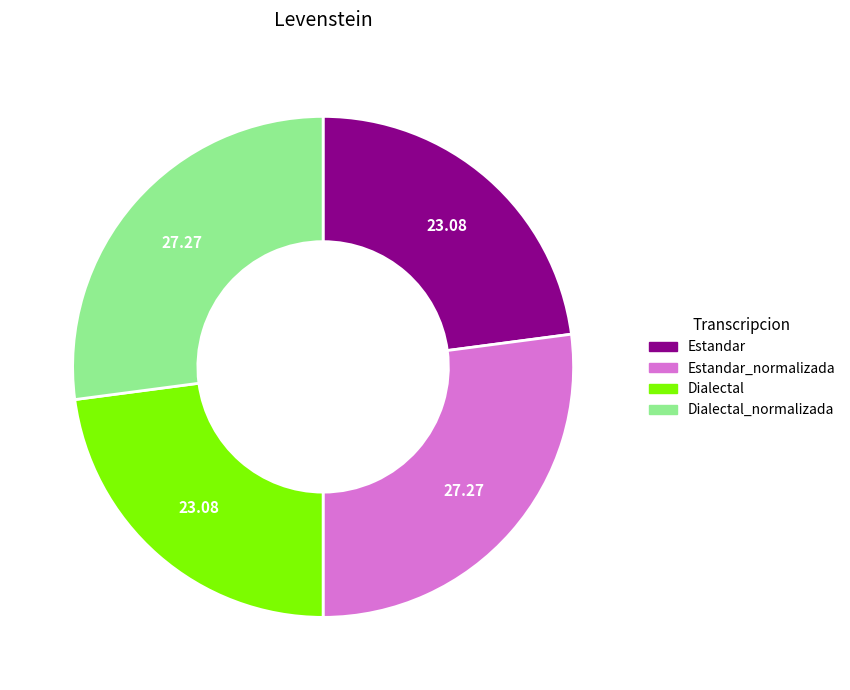

Does any single category account for the majority?

No